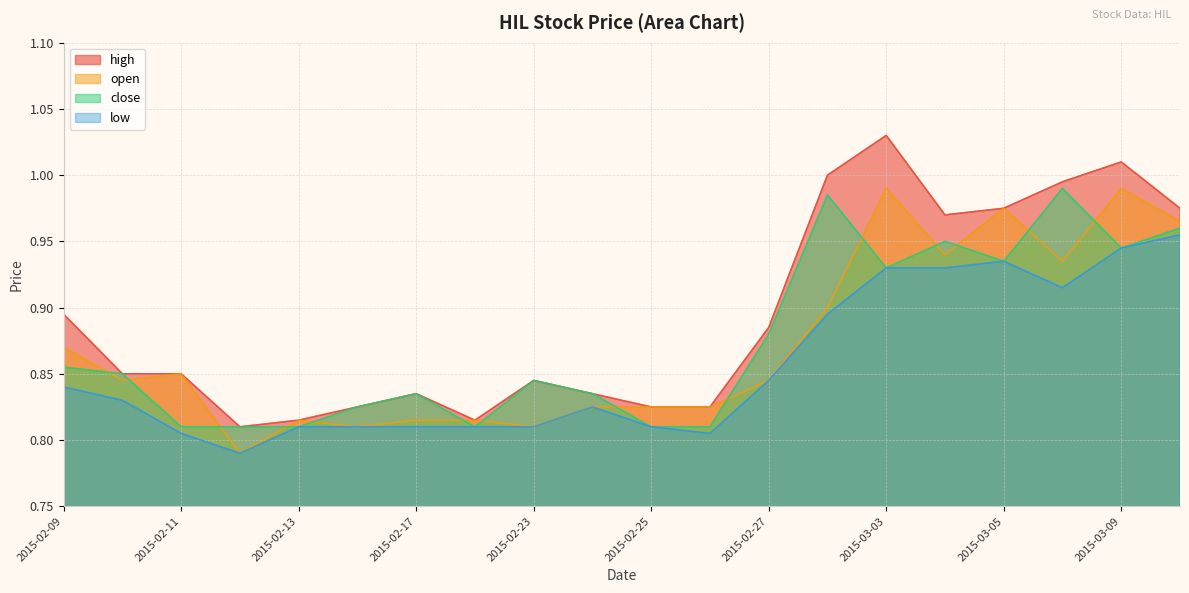

What is the spread (max minus min) of values at 2015-03-06?

0.1